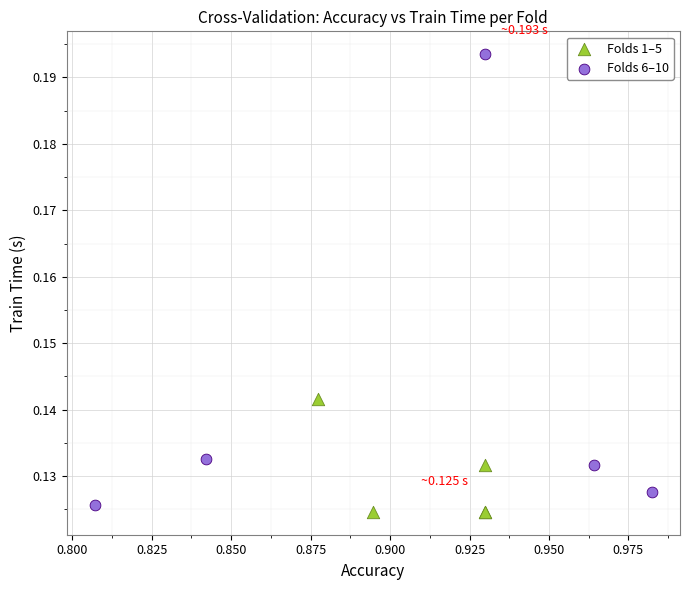

Which series contains the highest Y value?

Folds 6–10